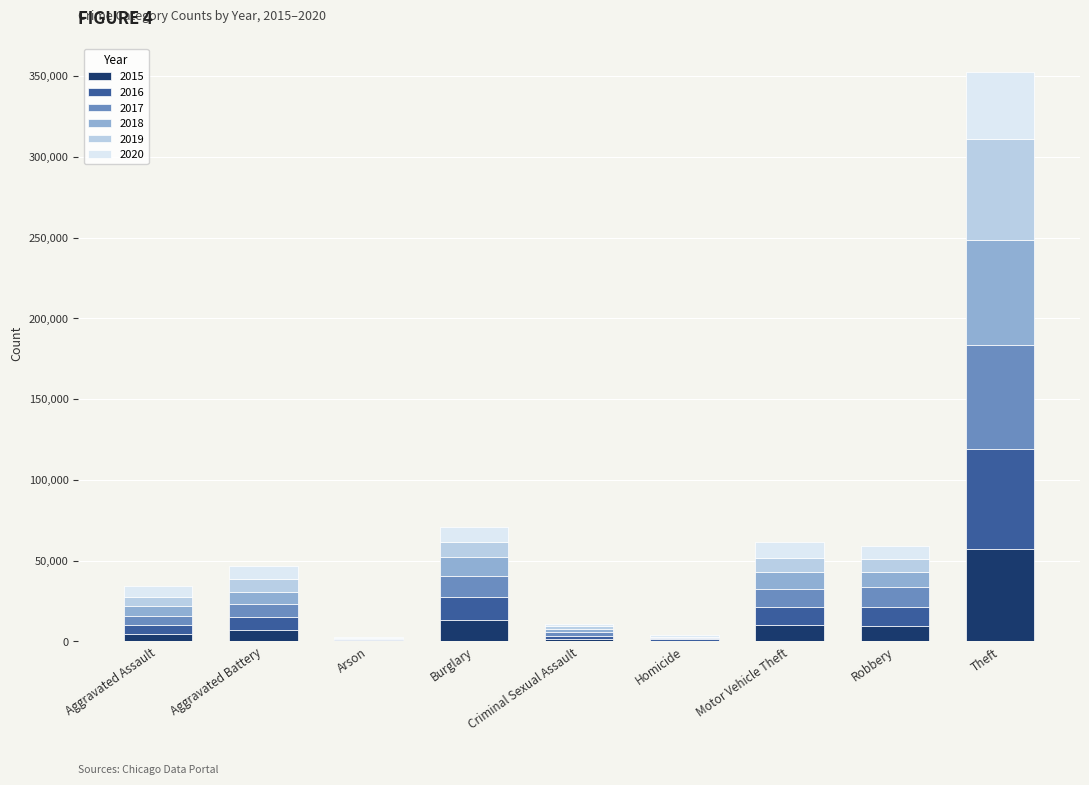

What is the total value across all series at Aggravated Assault?

34094